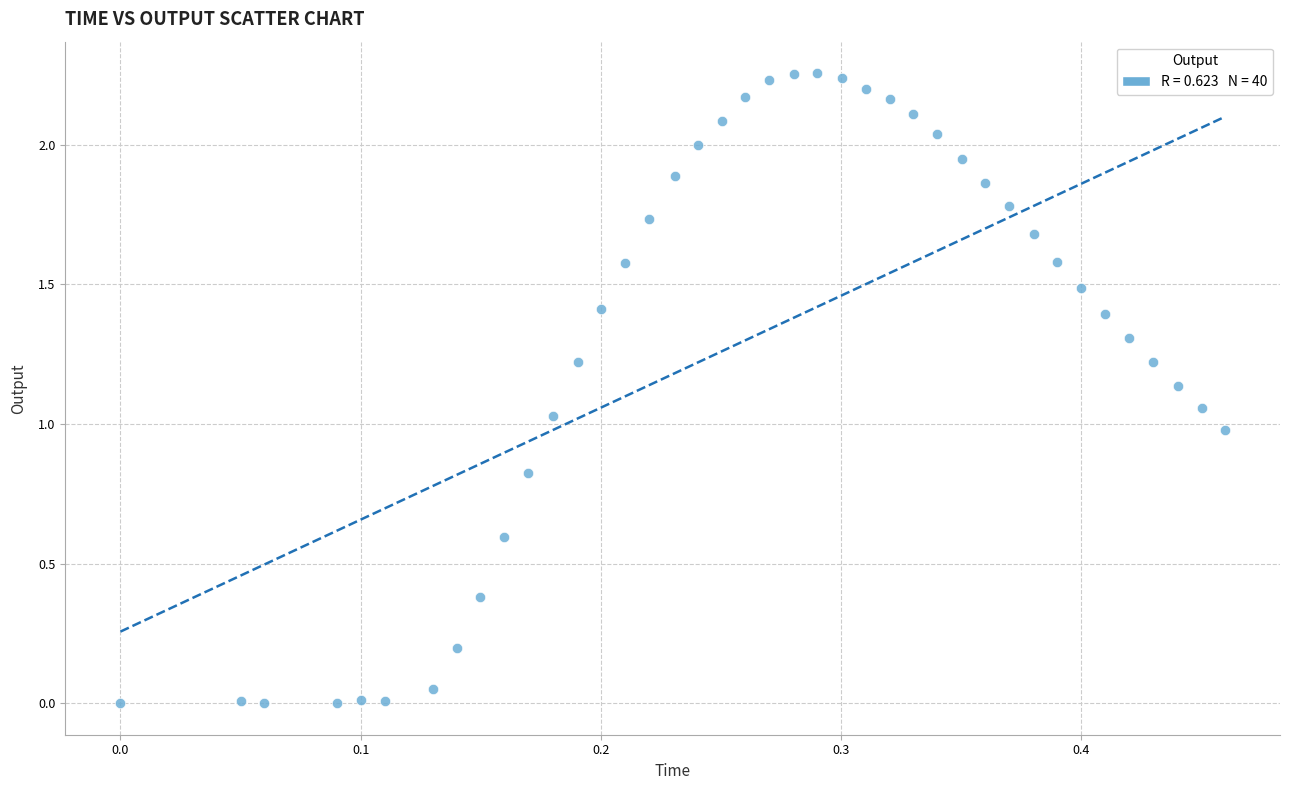

What is the range of X values (max minus min)?

0.5